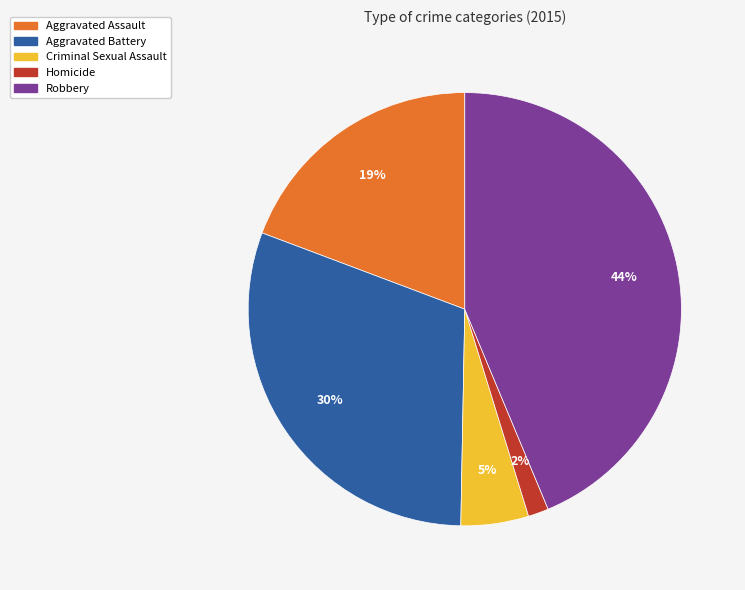

The Robbery slice represents 44% of the pie. True or false?

True